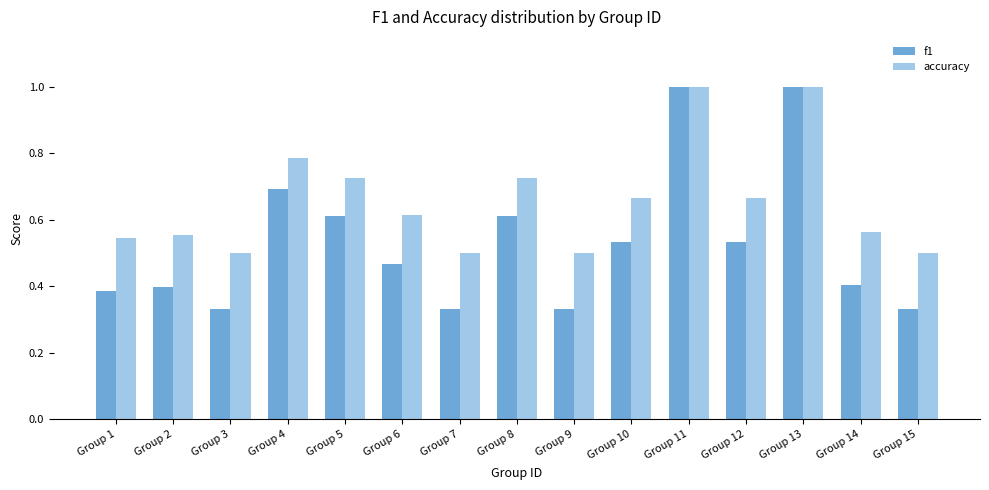

How many bars are there in total?

30